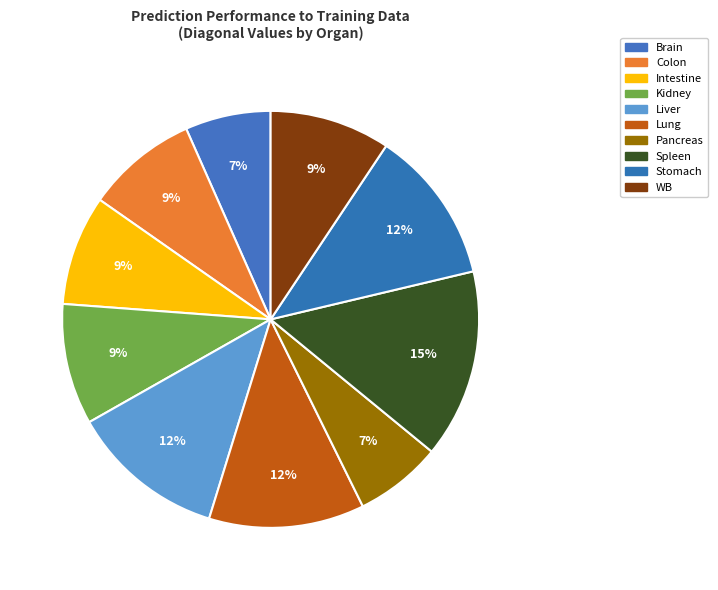

What percentage is the Stomach slice, to the nearest percent?

12%